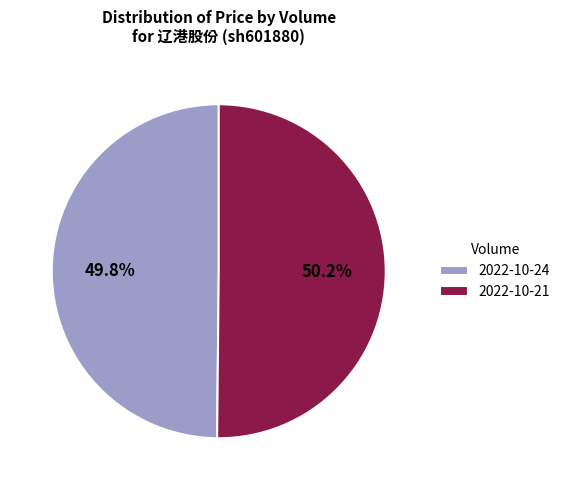

Count the number of slices in the pie.

2